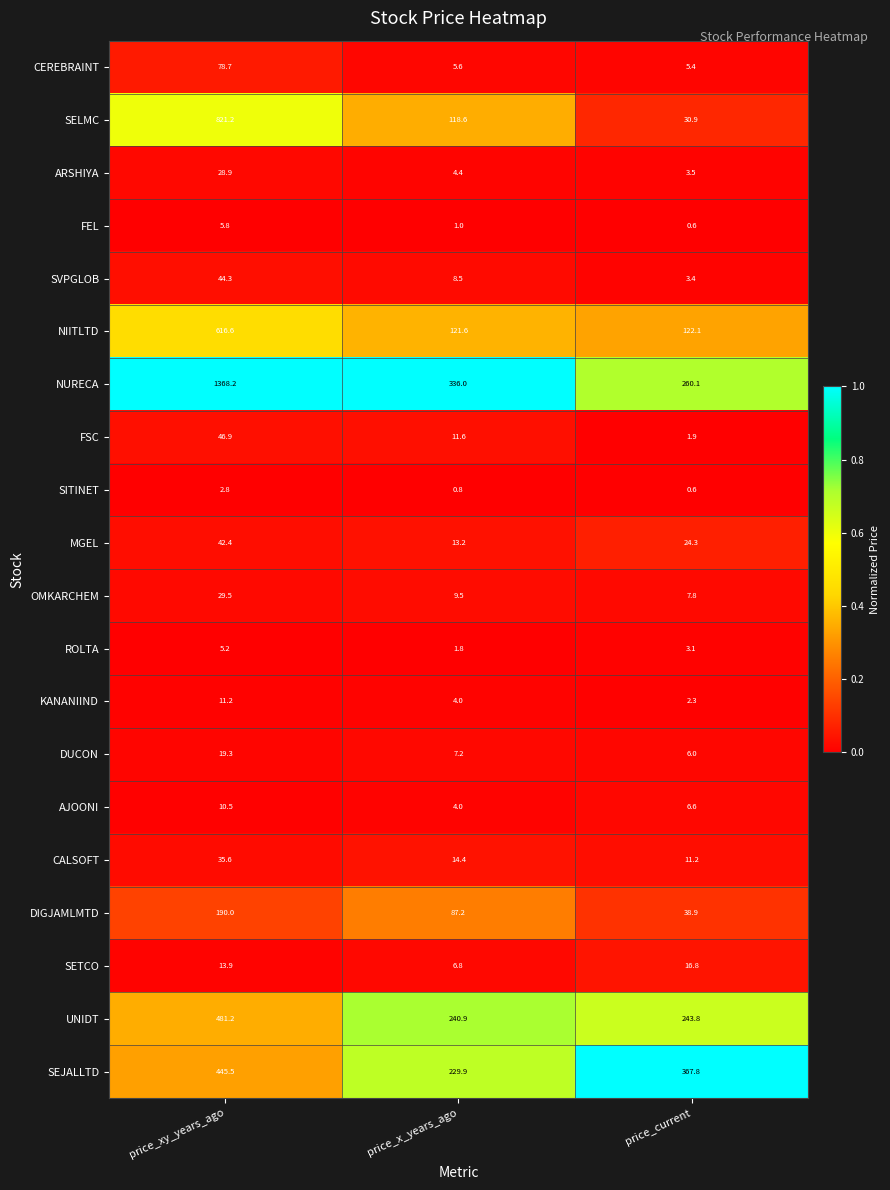

At which category is the sum across all series the highest?

price_xy_years_ago